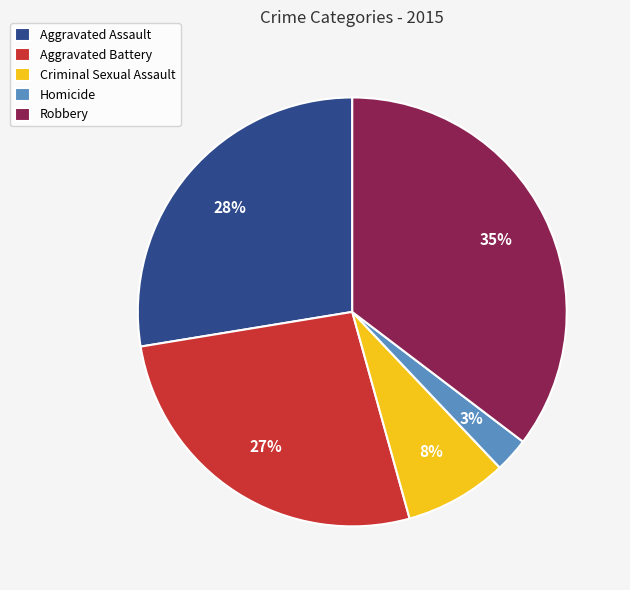

Is Aggravated Battery the majority of the pie?

No